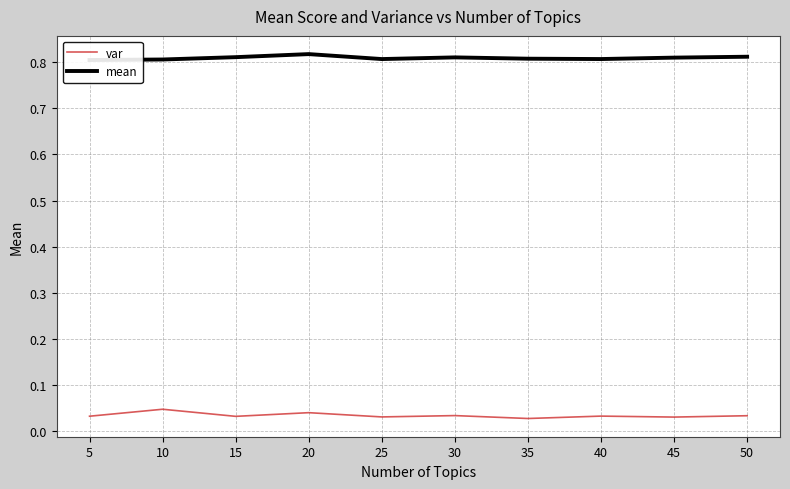

Between 15 and 20, which series saw the biggest shift?

var